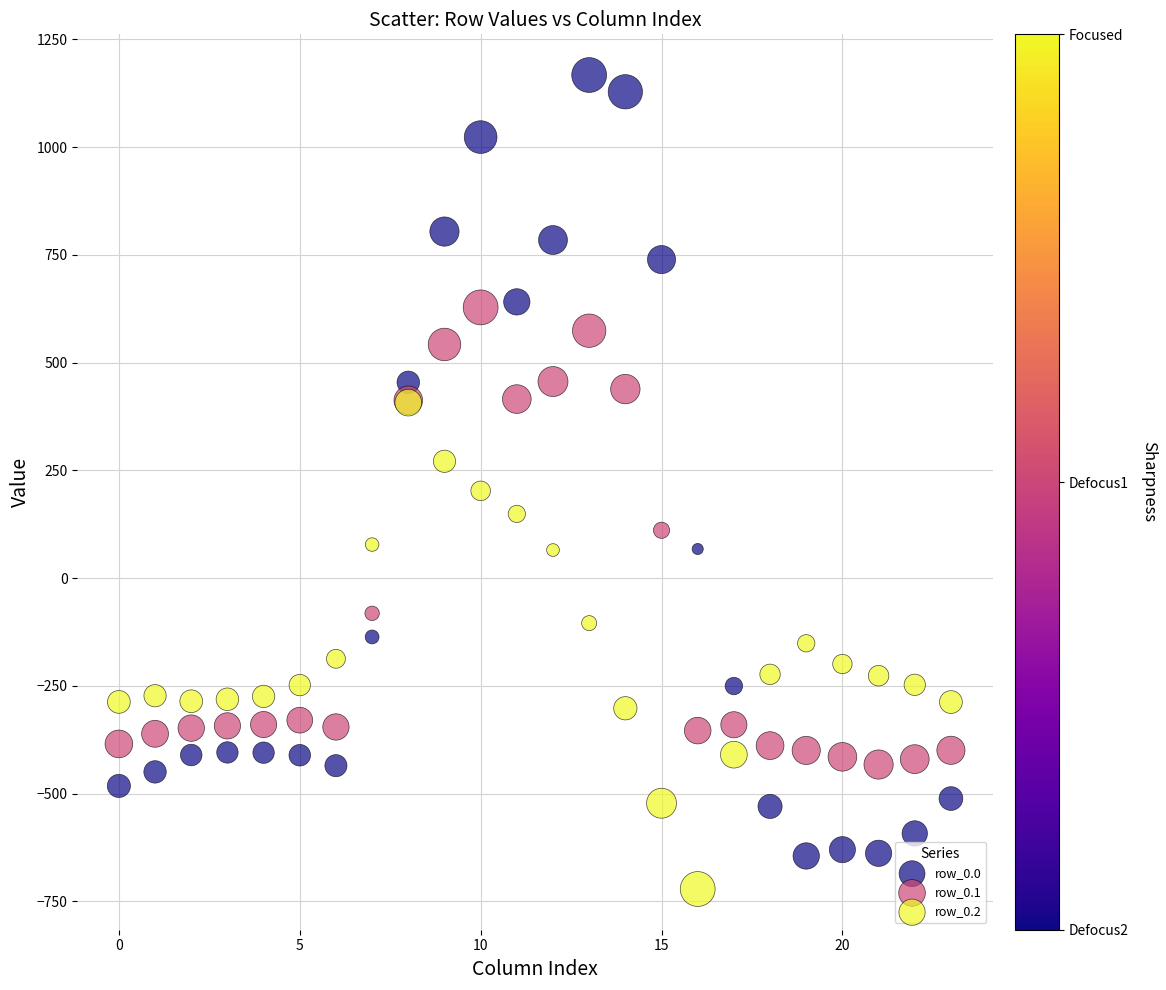

Which series contains the lowest Y value?

row_0.2